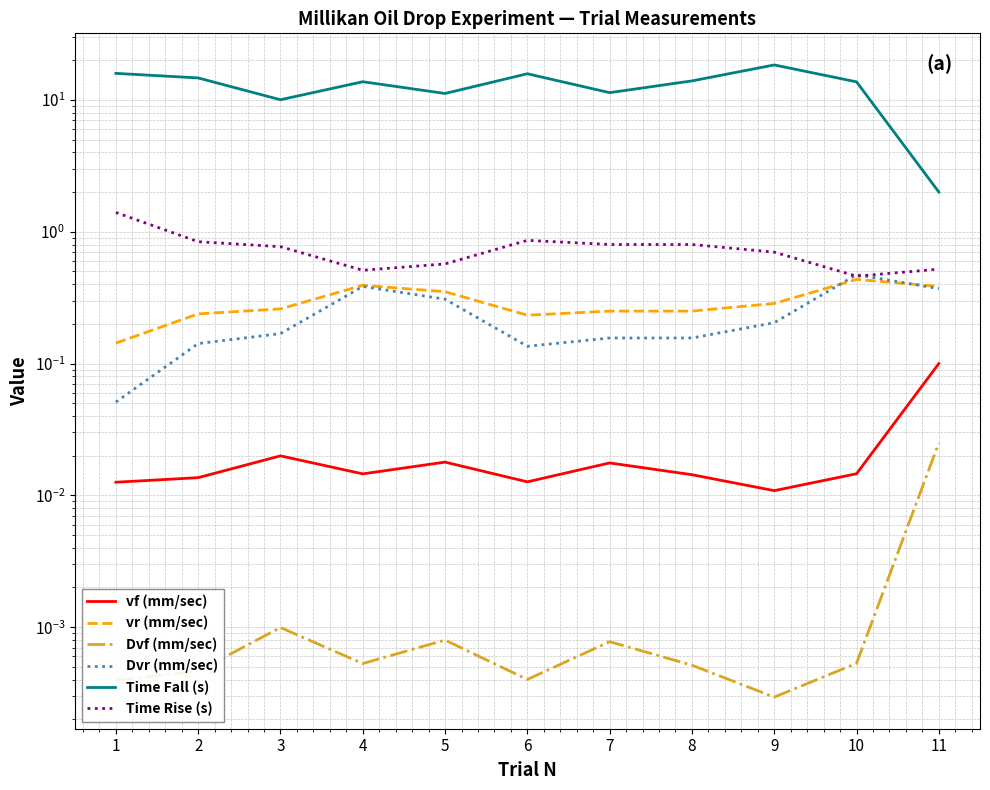

The vf (mm/sec) series shows 0.0 at 2. True or false?

False